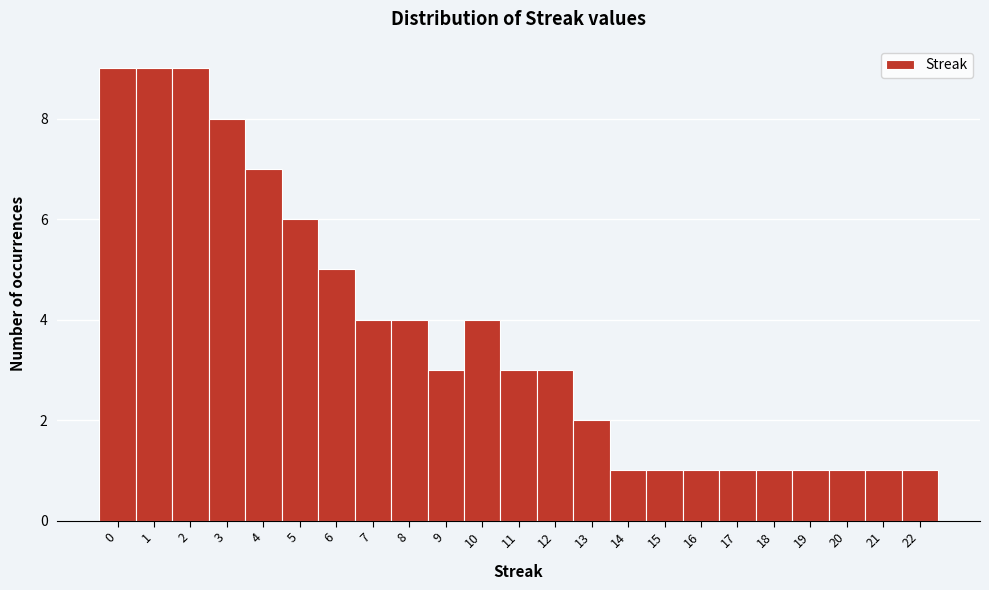

What is the height of the bar covering 2.5 to 3.5 on the x-axis? The values are not printed on the chart, so give them approximately, as read against the axis.

8